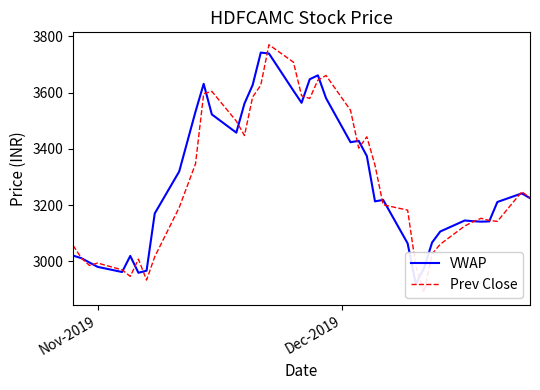

How many categories are shown in the chart?

40